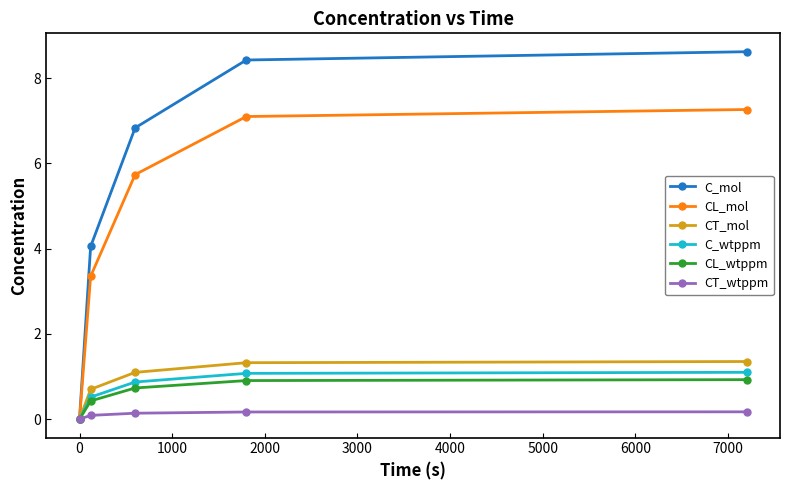

Which series has the largest total across all categories?

C_mol